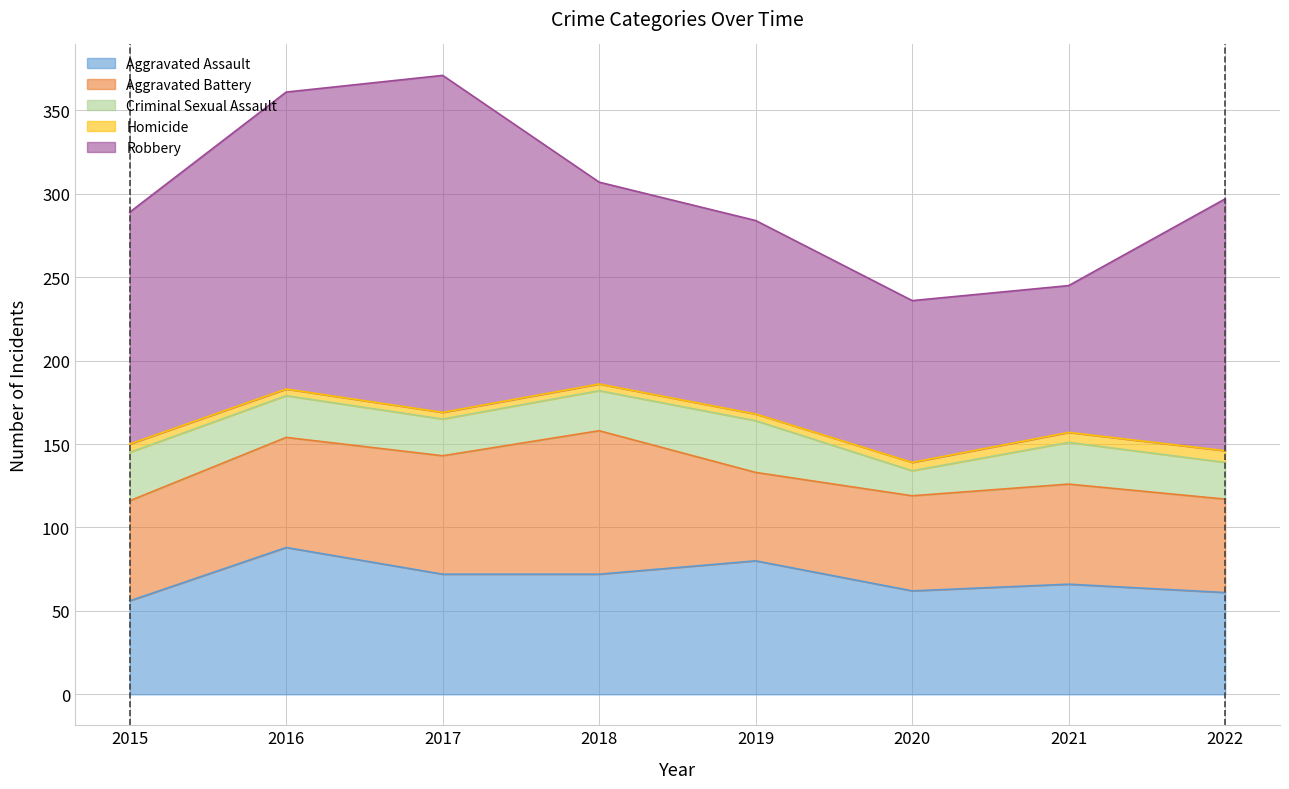

Which category has the lowest value in the Homicide series?

2016